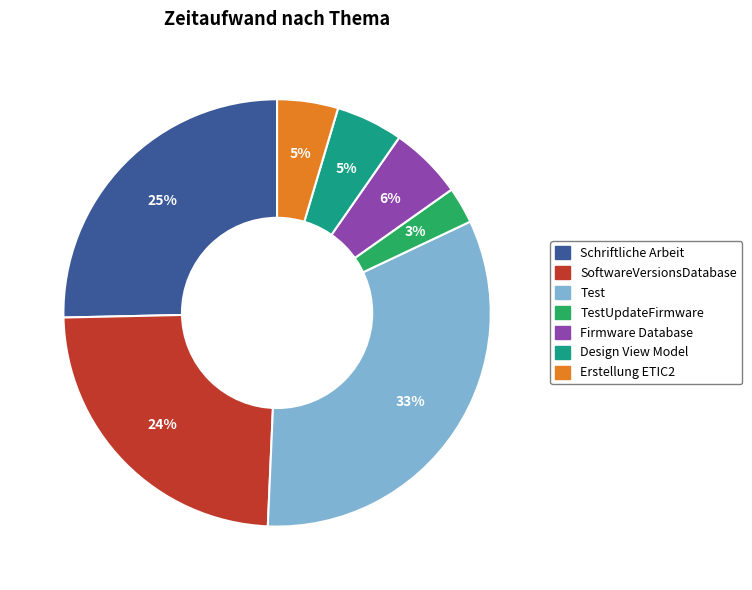

To the nearest percent, what is the difference between the largest and smallest slice percentages?

30%